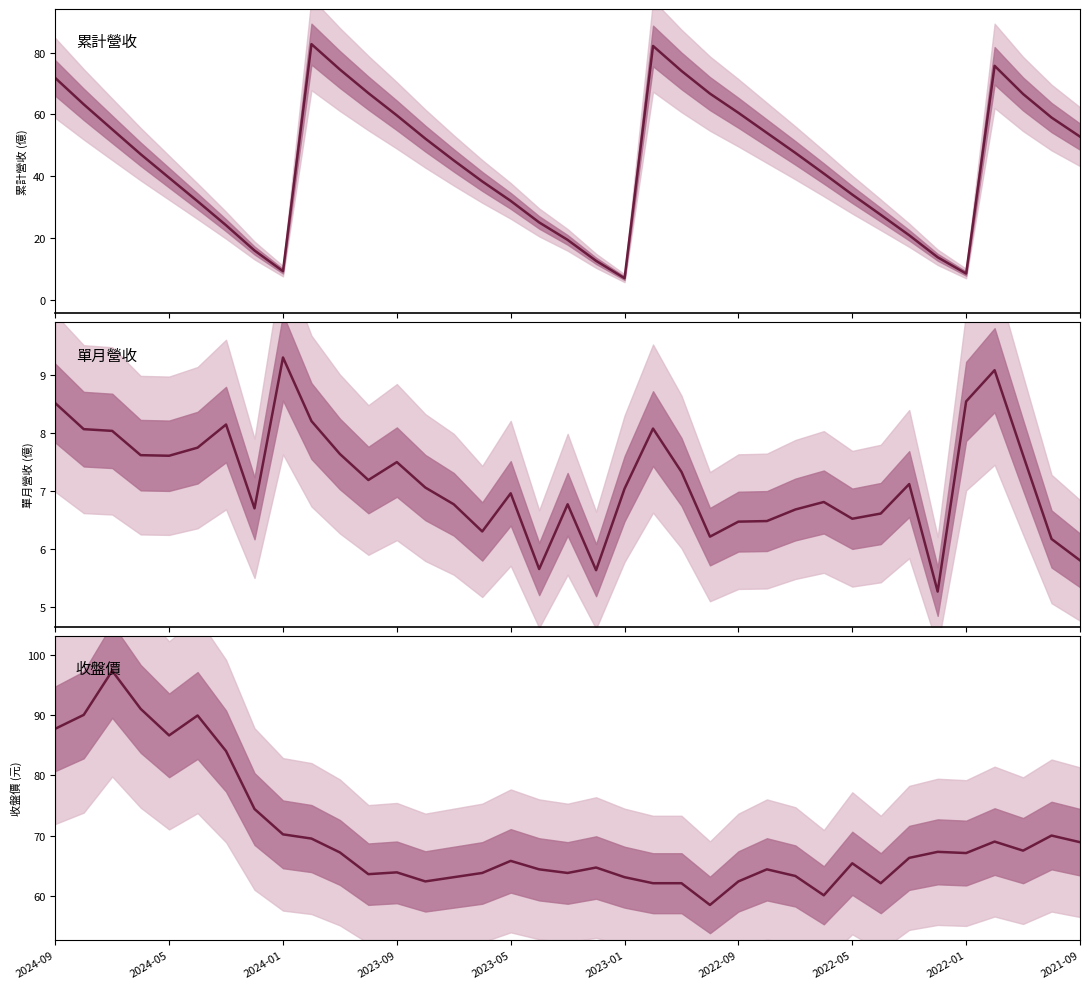

At which category is the sum across all series the highest?

2024-09